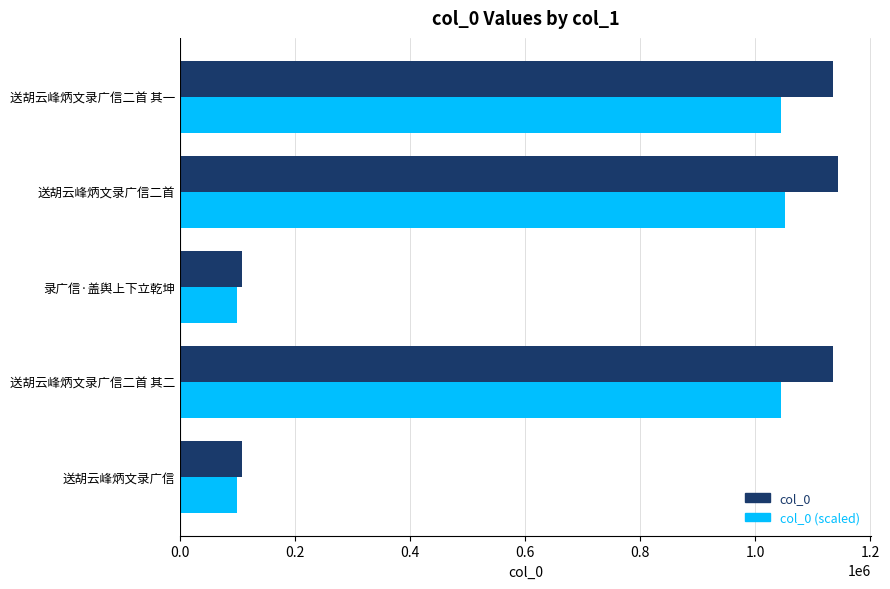

What is the difference between the maximum and minimum values in the col_0 series?

1036083.0